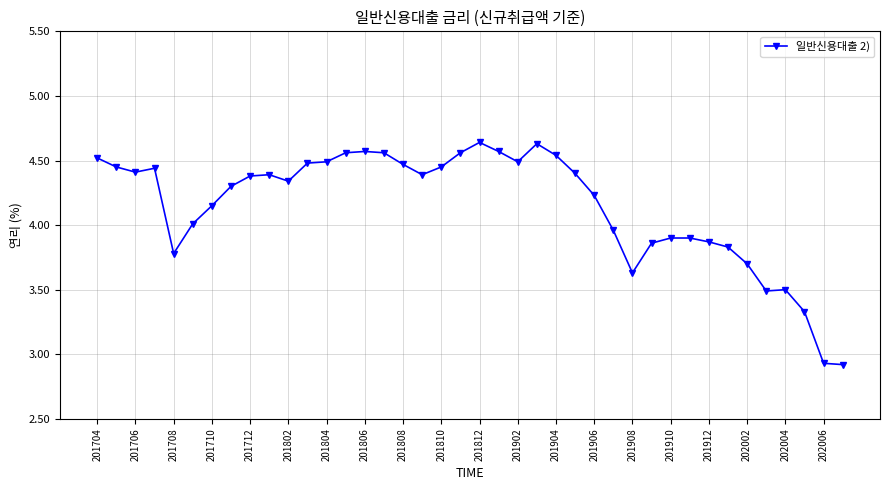

True or false: there are more than 2 points higher than both neighbors.

True